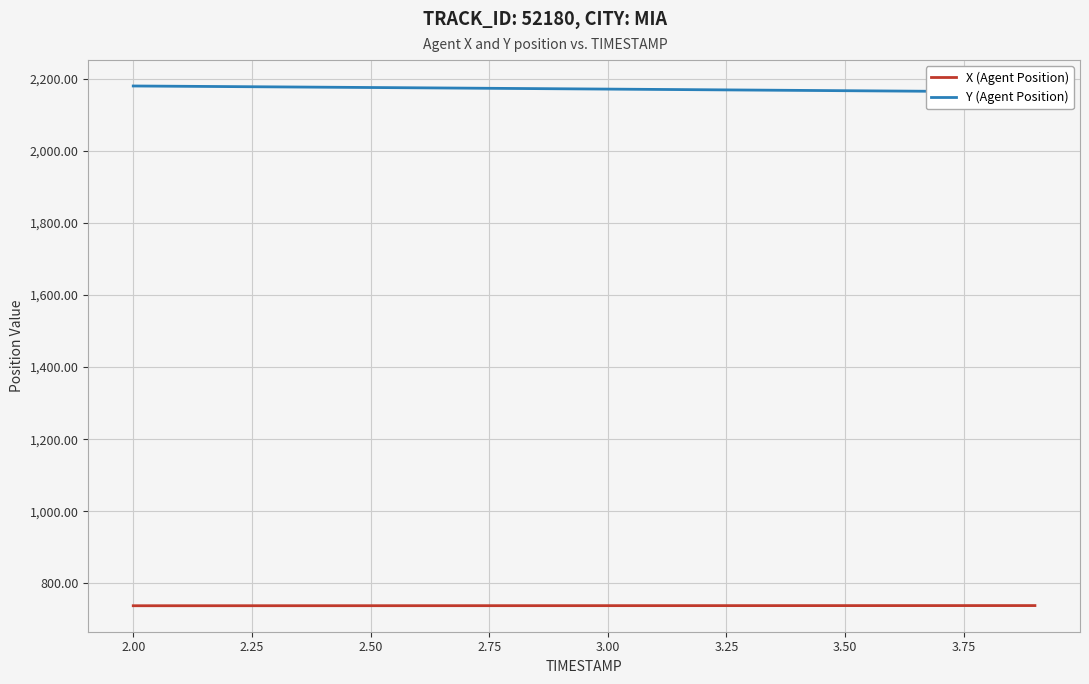

What is the difference between the maximum and minimum values in the Y (Agent Position) series?

16.6